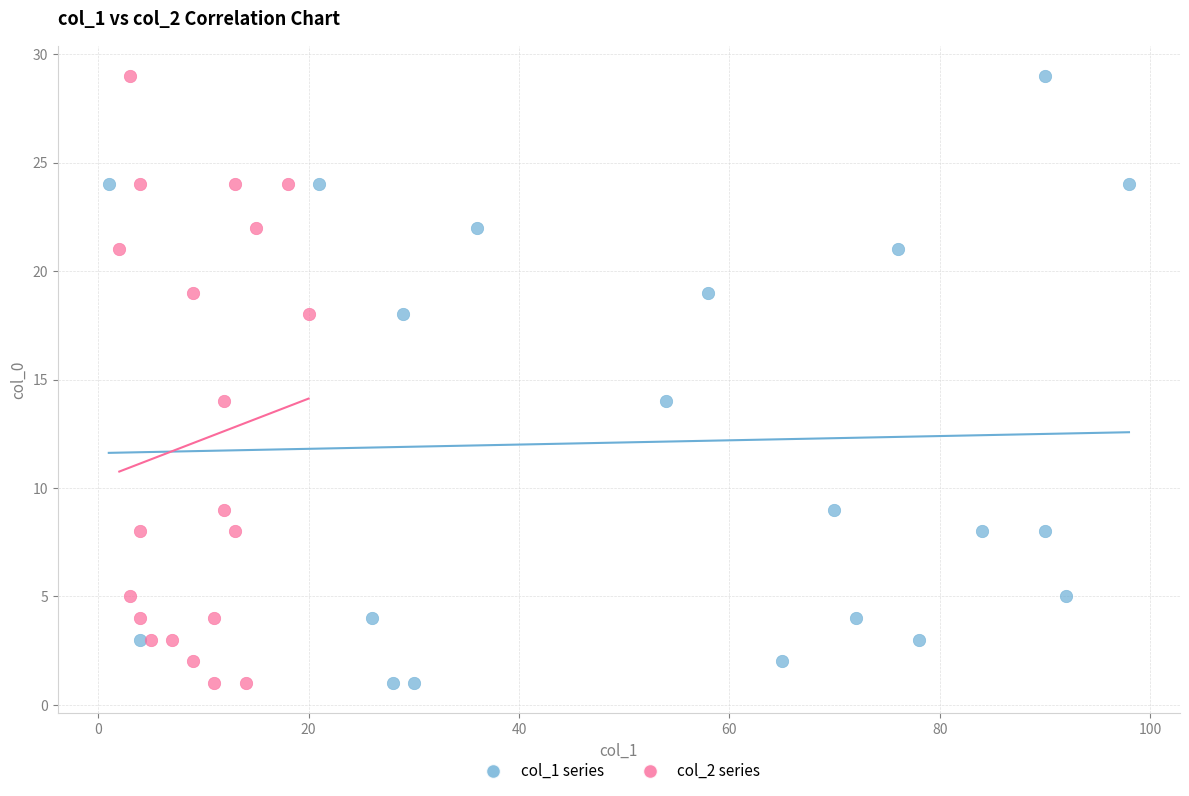

What are all the series names shown in the legend?

col_1 series, col_2 series